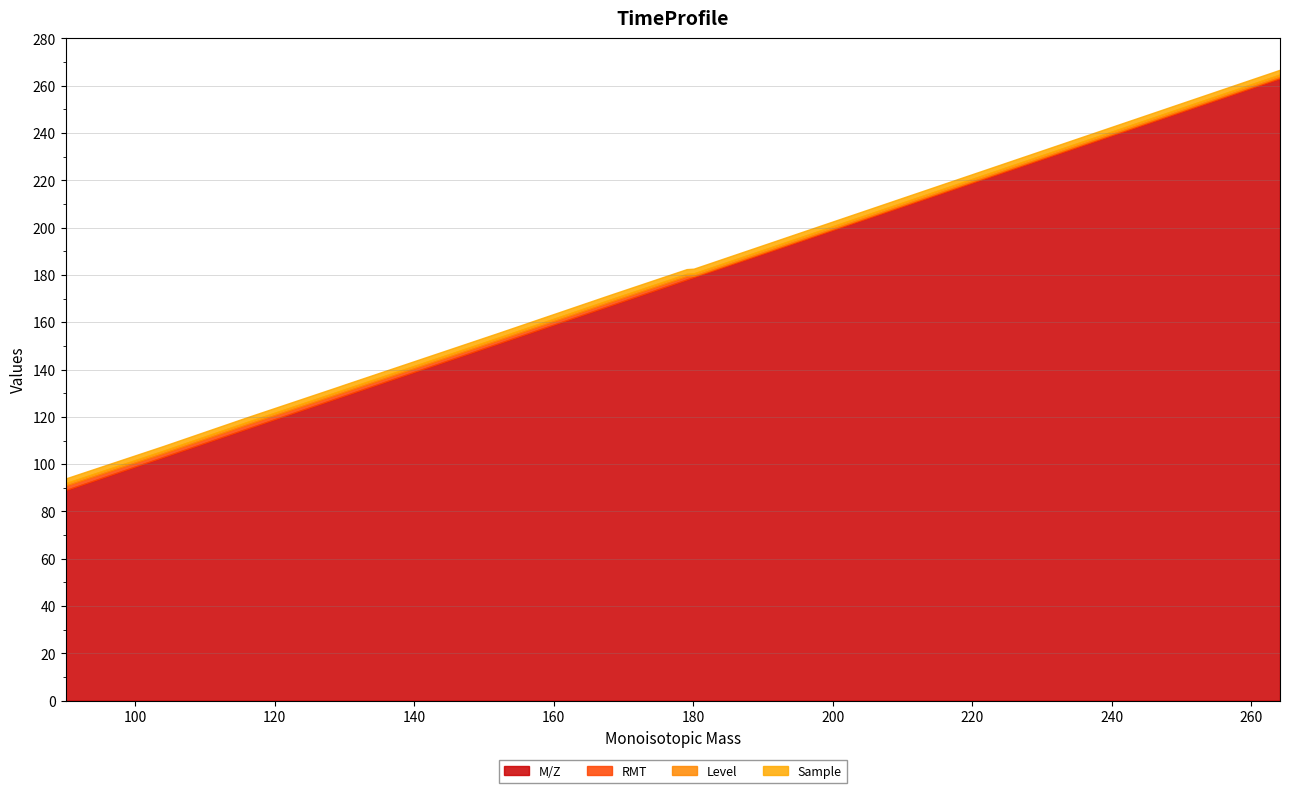

How many distinct data groups are displayed?

4